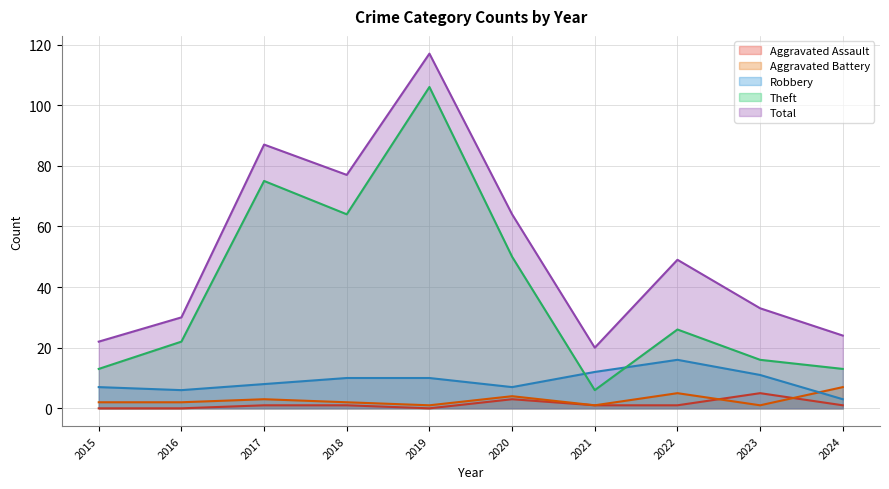

Where is Aggravated Battery nearest to the value 4?

2020